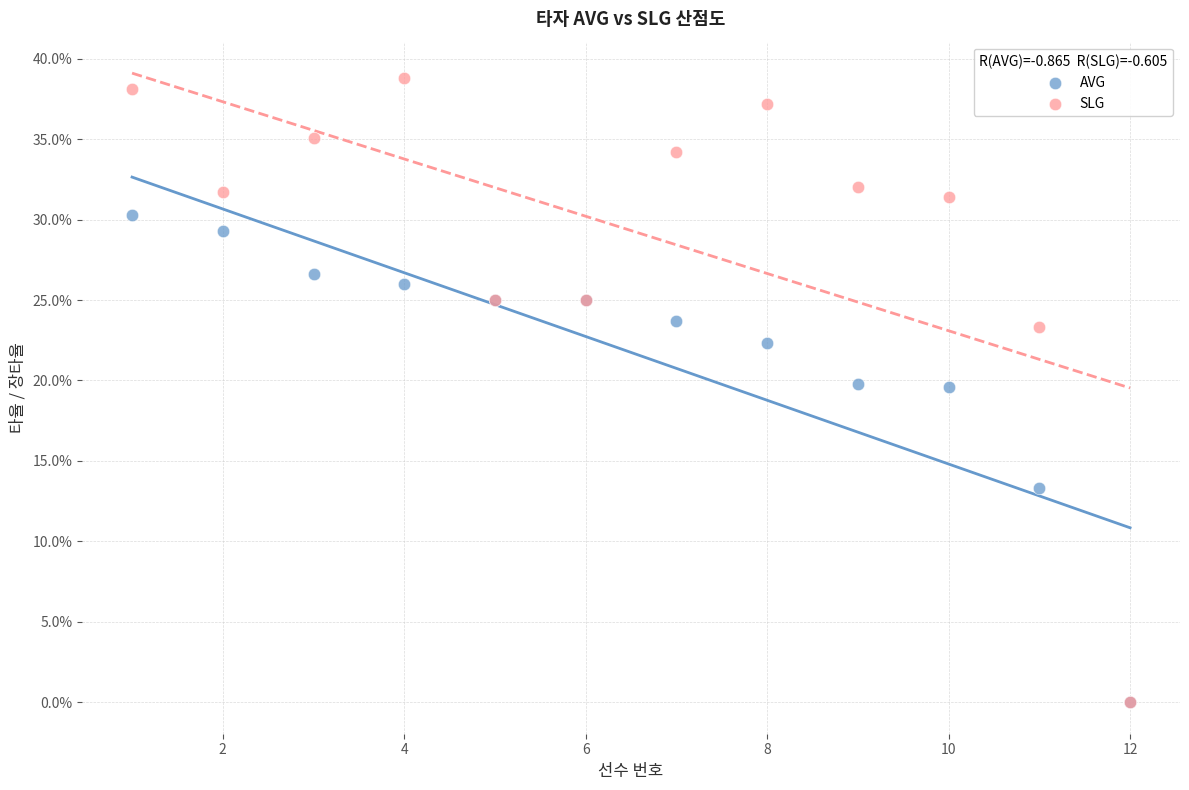

What are all the series names shown in the legend?

AVG, SLG